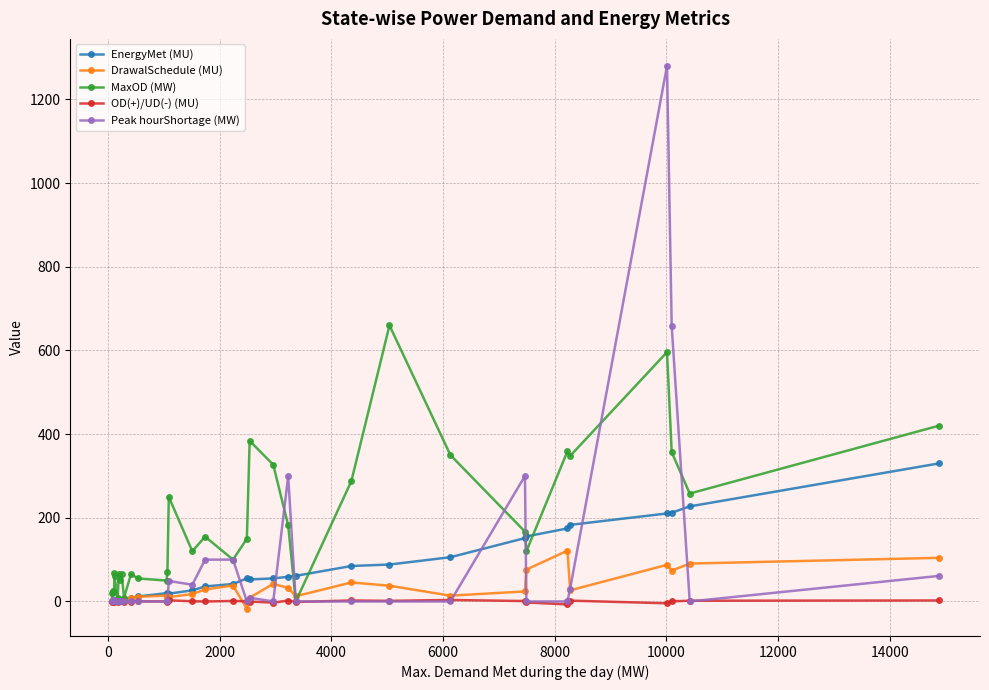

Which series has the largest range (max minus min)?

Peak hourShortage (MW)